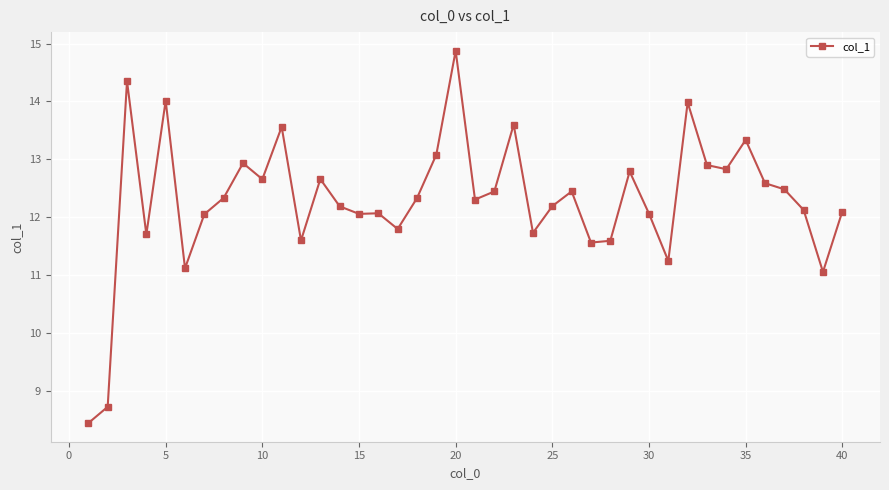

What is the greatest value displayed?

14.9